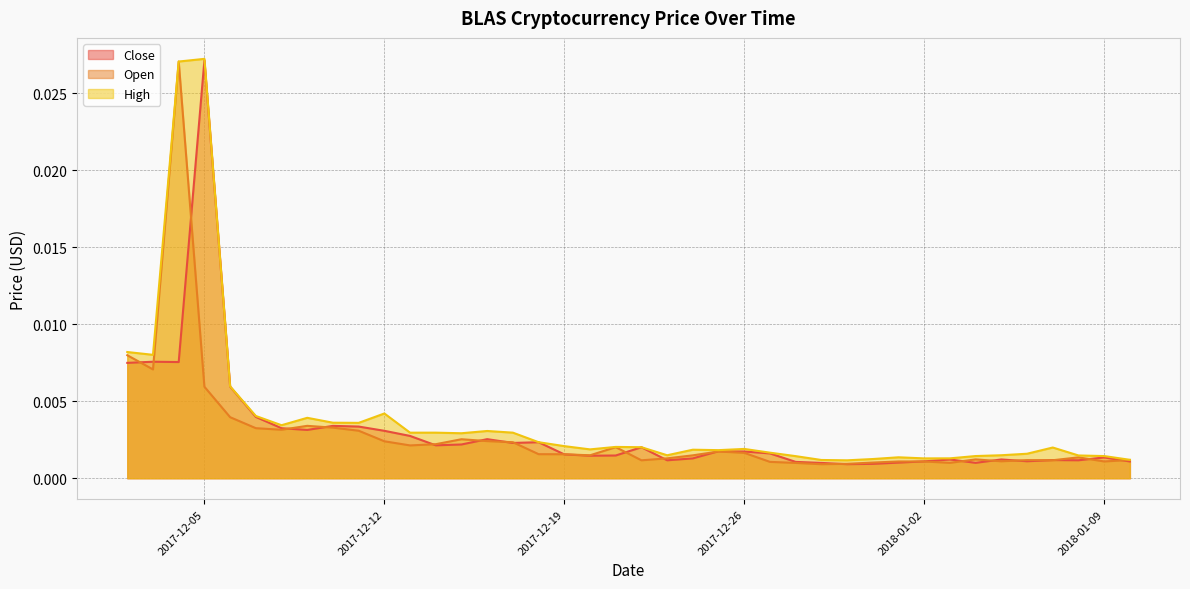

How many intersections are there between Open and Close?

22